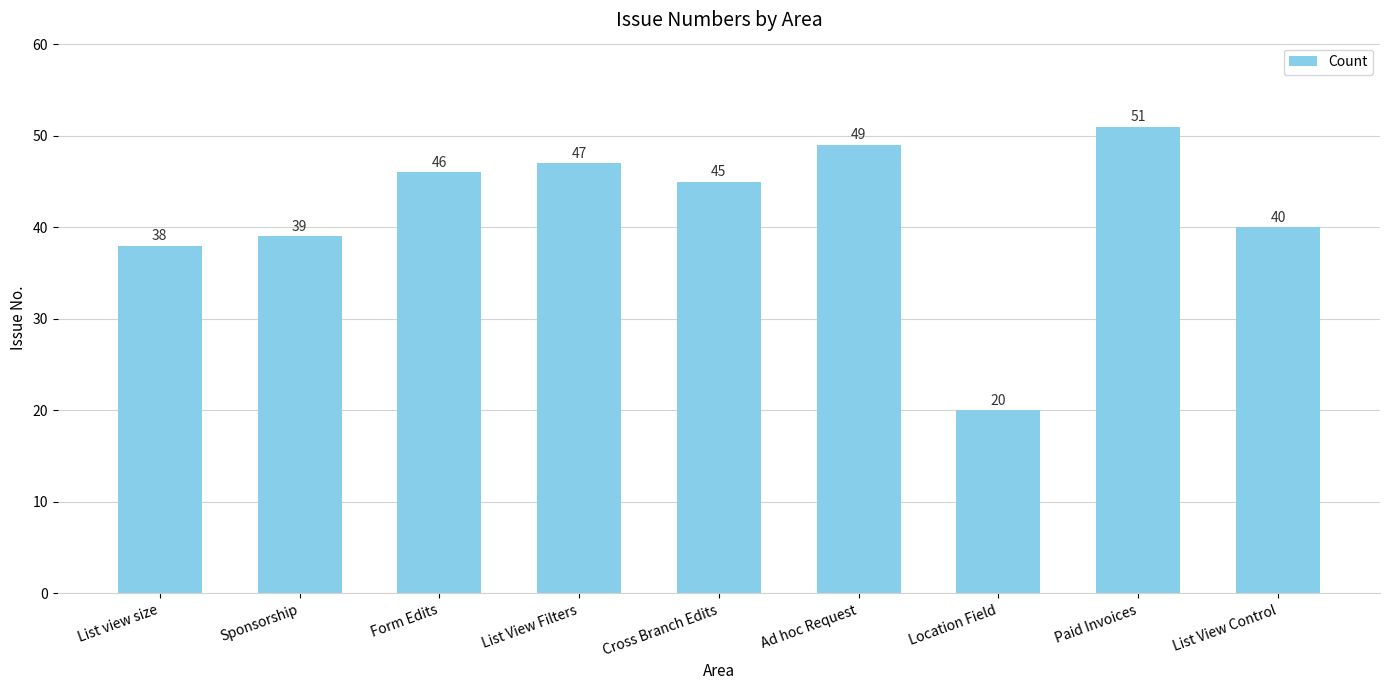

Approximately how many times larger is the value at Form Edits compared to Ad hoc Request?

0.9